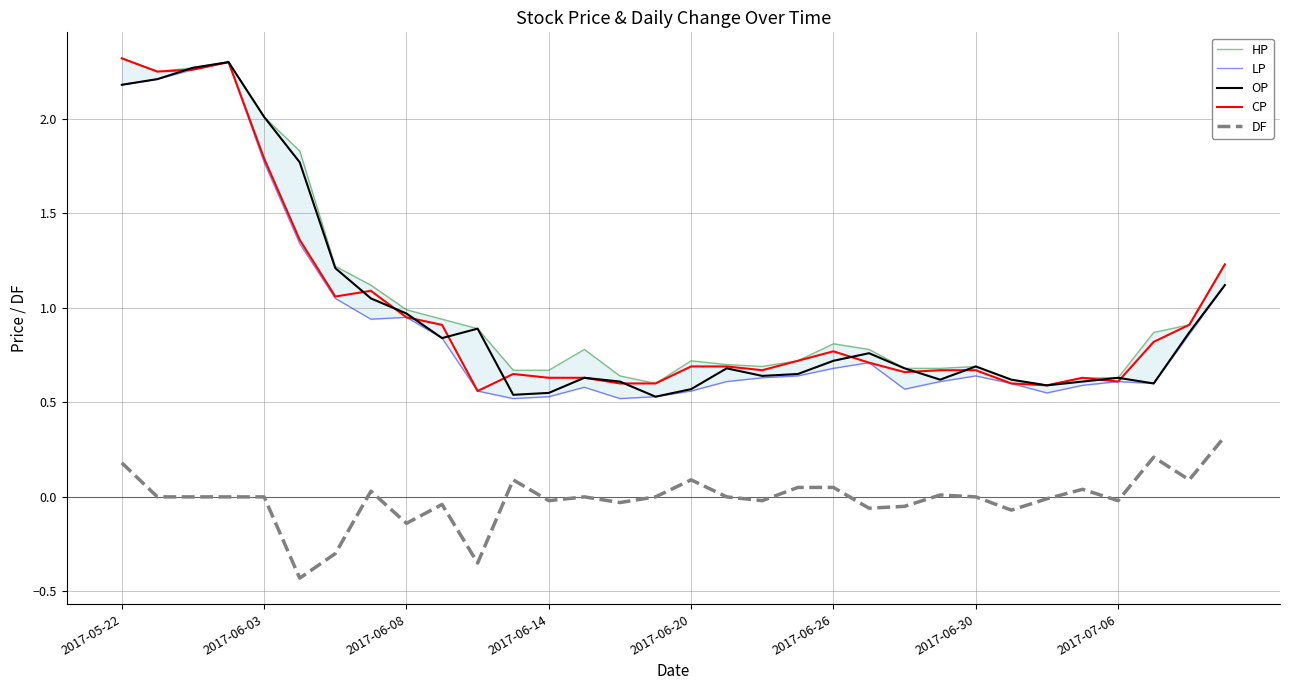

What is the smallest value displayed?

-0.4